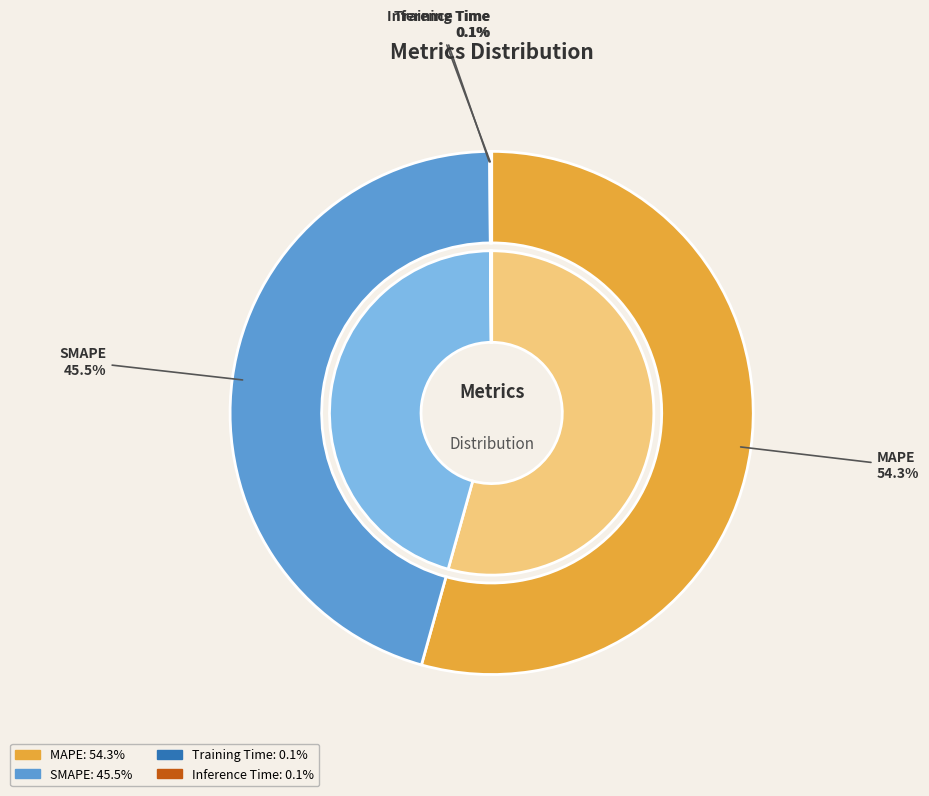

What percentage is the MAPE slice, to the nearest percent?

54%